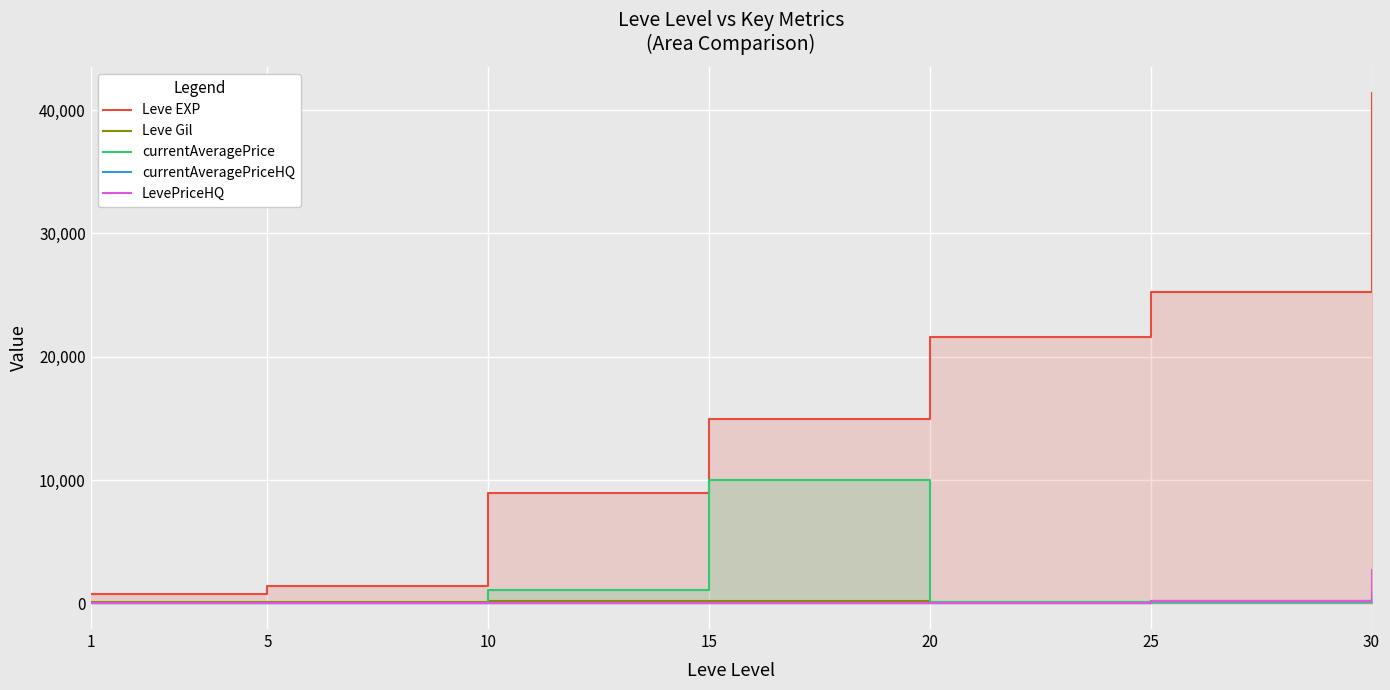

Reading right to left, extract all data points from this chart.

Leve EXP: 41410.0	25250.0	21600.0	14920.0	8930.0	1420.0	800.0
Leve Gil: 372.0	229.0	101.0	172.0	169.0	140.0	113.0
currentAveragePrice: 347.7	126.4	100.0	10000.0	1090.0	69.7	74.6
currentAveragePriceHQ: 900.0	200.0	0.0	0.0	0.0	0.0	60.0
LevePriceHQ: 2700.0	200.0	0.0	0.0	0.0	0.0	60.0